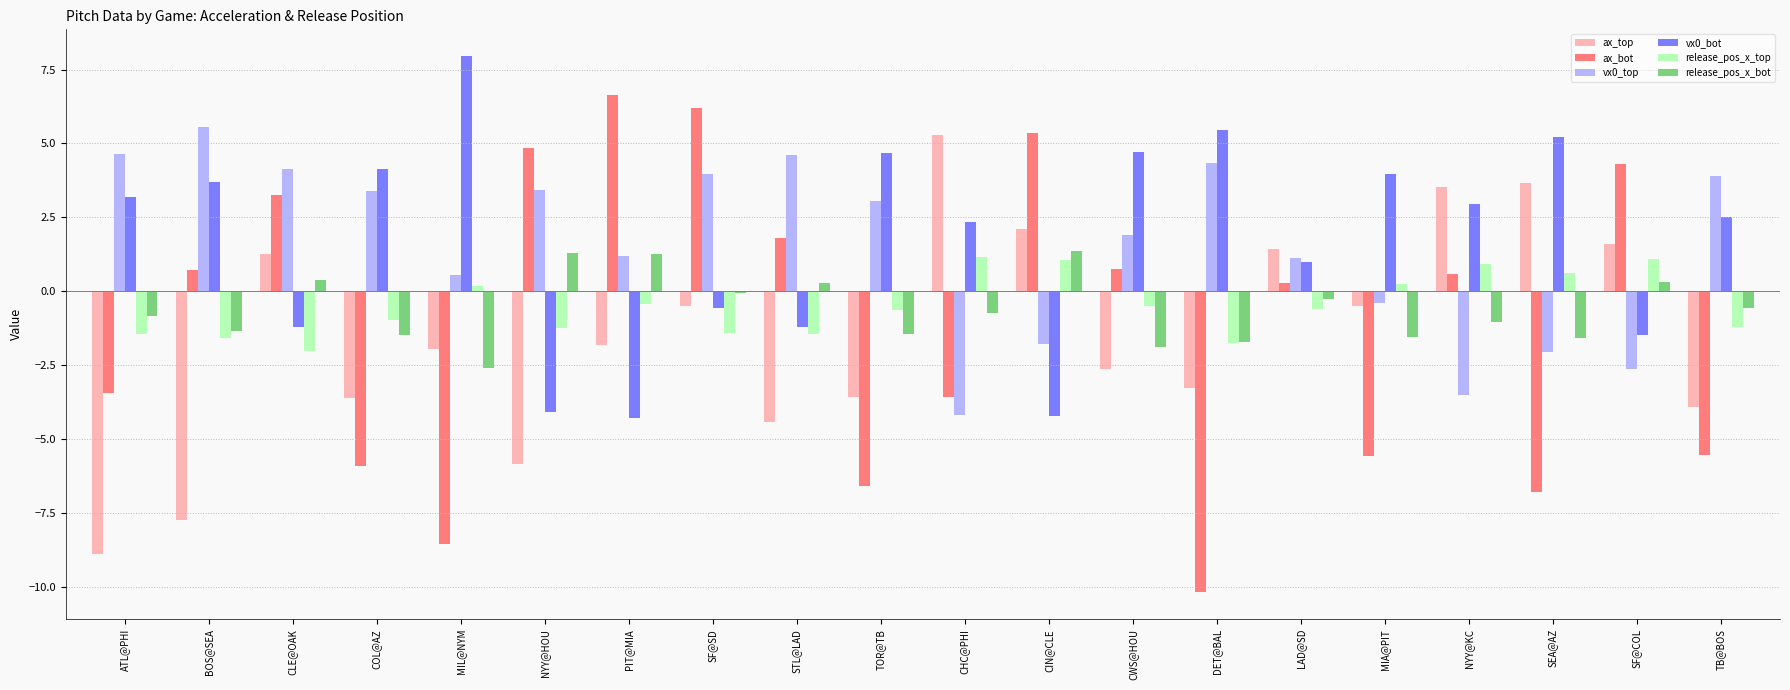

What is the total value across all series at COL@AZ?

-4.4